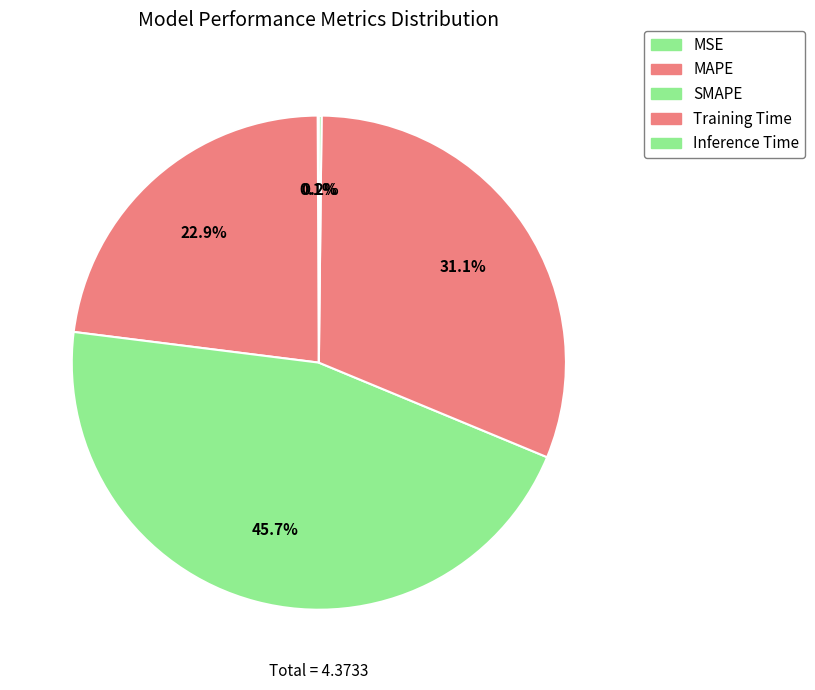

Rank the categories by value from highest to lowest.

SMAPE, Training Time, MAPE, Inference Time, MSE